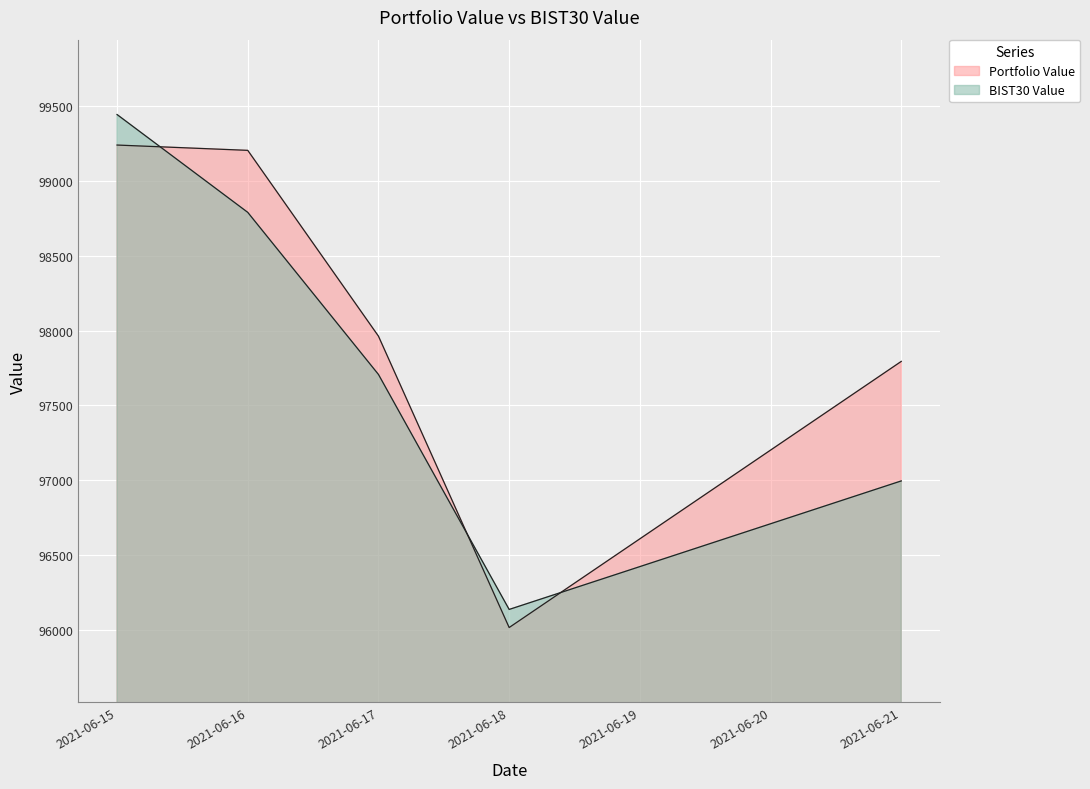

Is it true that Portfolio Value equals 25869.3 at 2021-06-18?

False